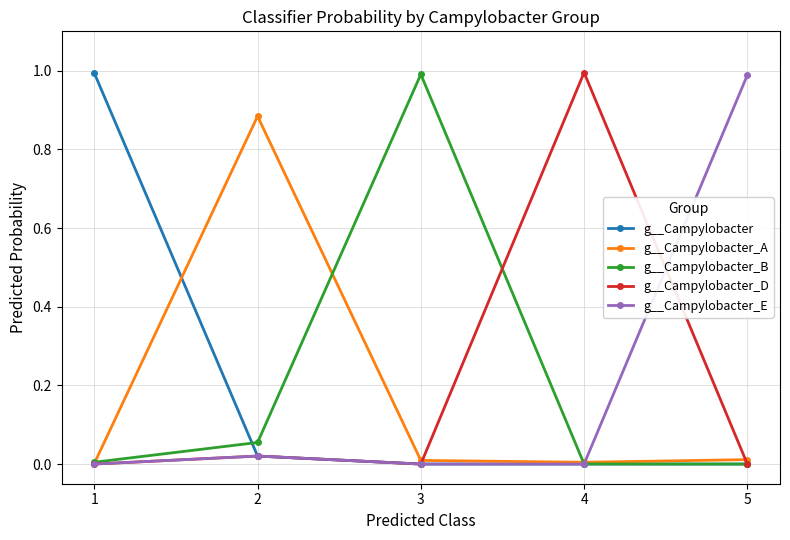

How many data points does each series have?

5